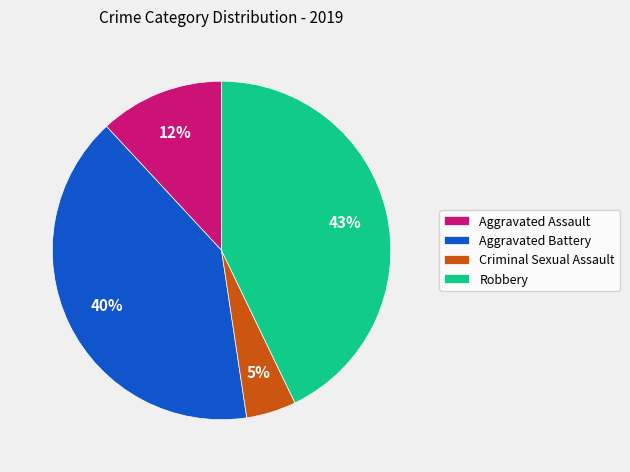

Does Criminal Sexual Assault account for over 50% of the chart?

No